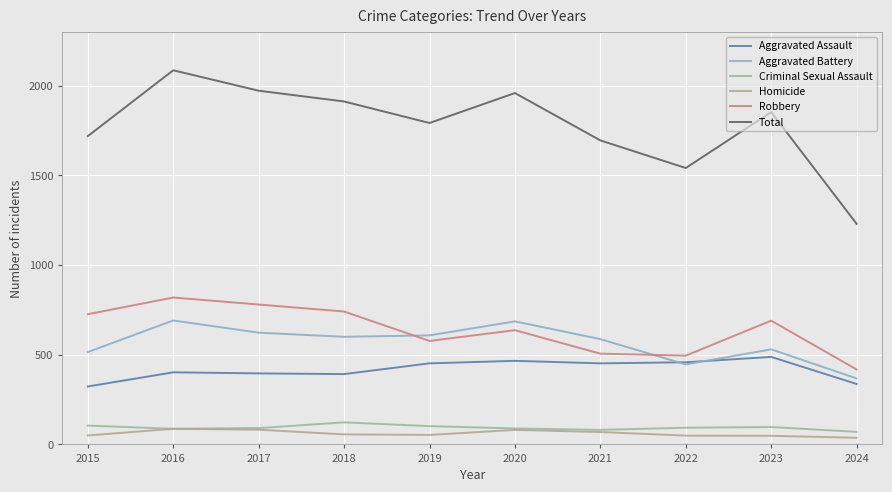

Does the chart have visible grid lines?

Yes